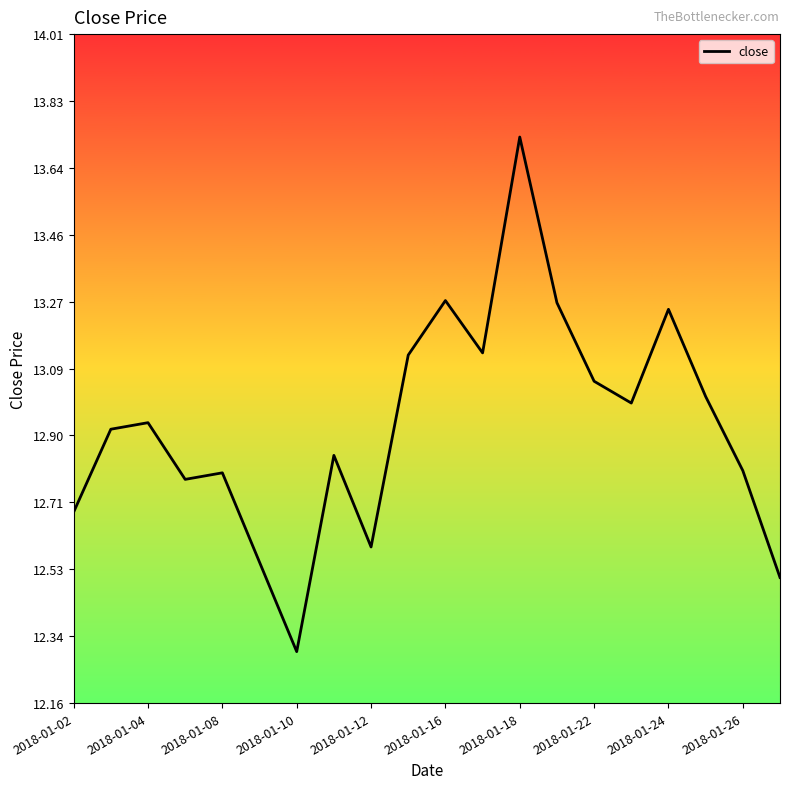

What is the minimum value shown in the chart?

12.3